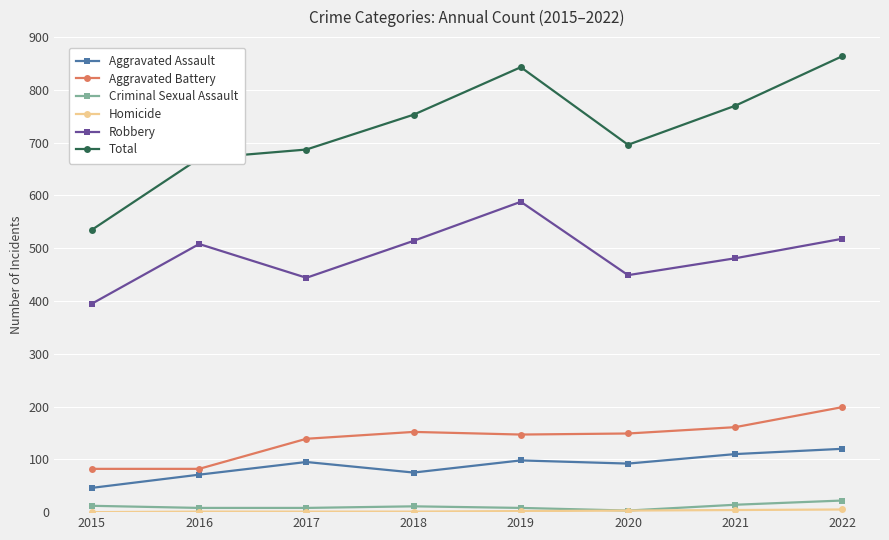

True or false: Aggravated Assault and Criminal Sexual Assault cross at least once.

False